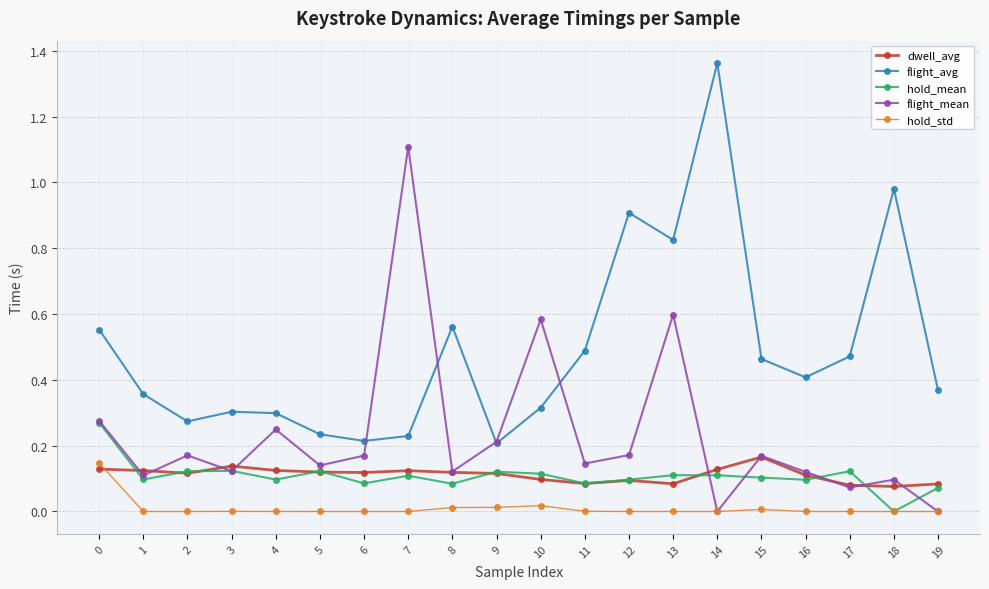

What is the total value across all series at 12?

1.3